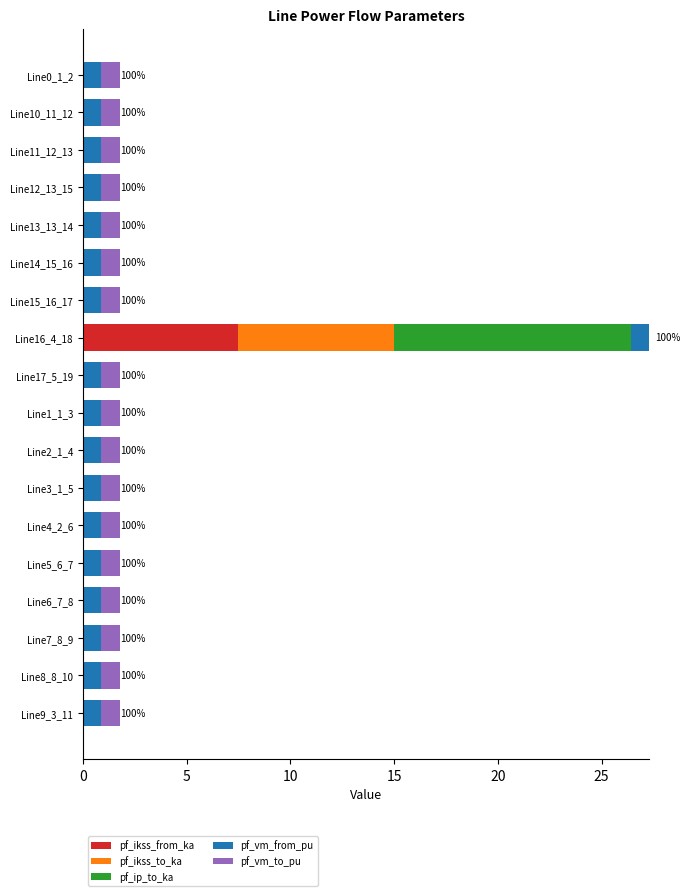

What is the total value across all series at Line4_2_6?

1.8